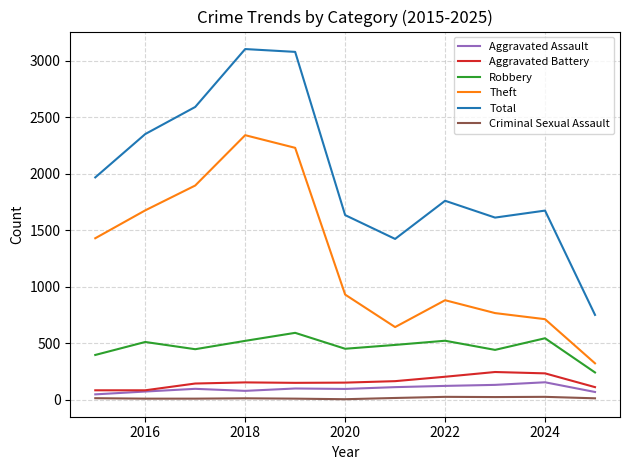

Which series has the largest range (max minus min)?

Total